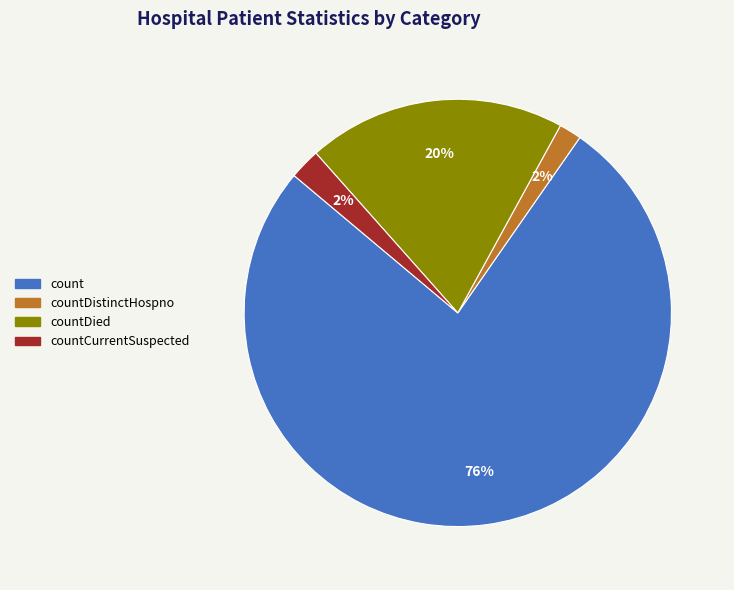

To the nearest percent, what is the average slice percentage?

25%